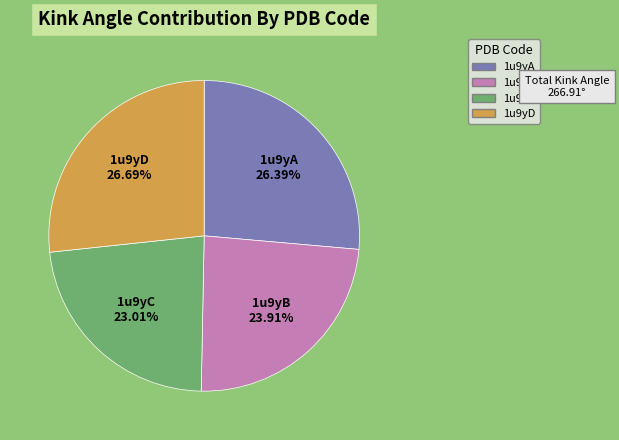

Approximately how many times larger is the value at 1u9yB compared to 1u9yC?

1.0